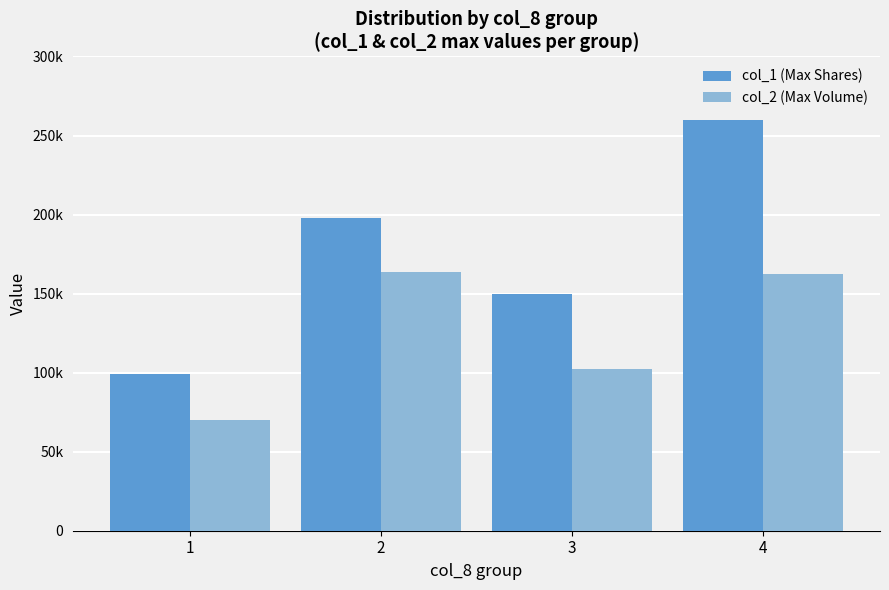

What is the highest value of the col_1 (Max Shares) series?

260000